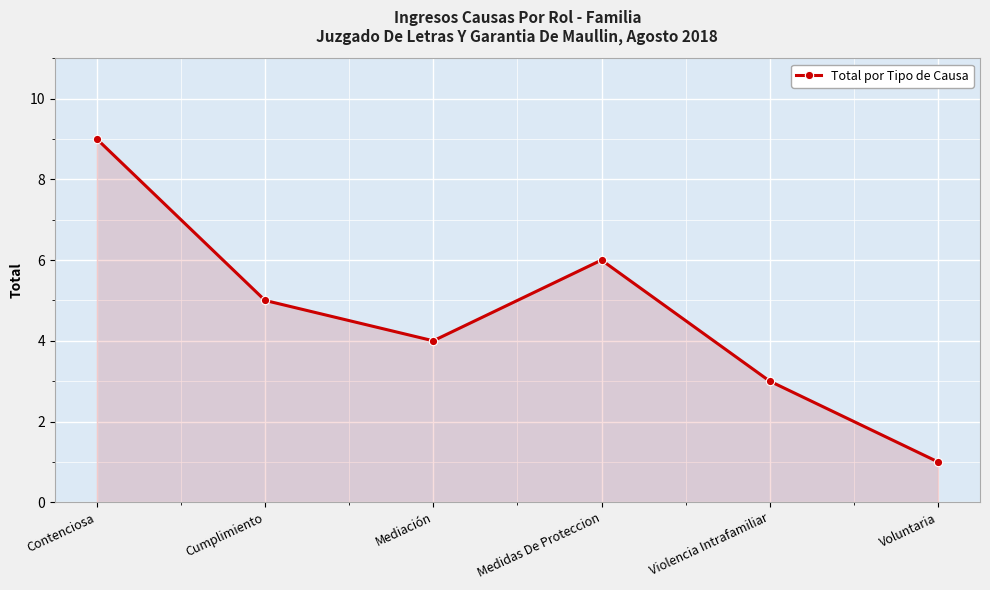

True or false: the data shows 3 at Medidas De Proteccion.

False